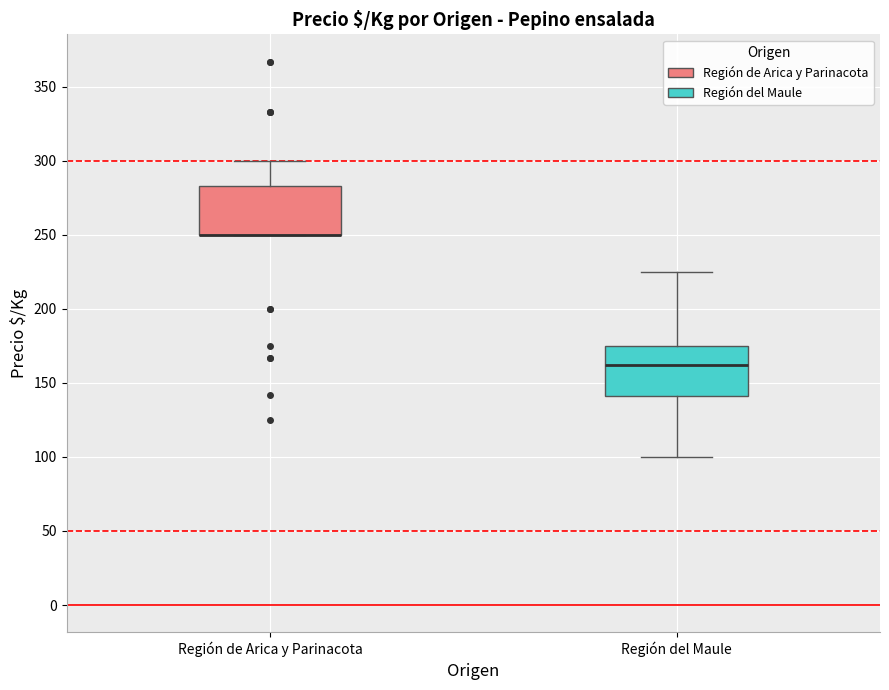

Reading left to right, read every box against the y-axis: the position of its median line, the range the box covers, and the ends of its whiskers. The values are not printed on the chart, so give them approximately, as read against the axis.

Región de Arica y Parinacota: median 250 (drawn on the box's lower edge), box 250 to 285, whiskers 250 to 300
Región del Maule: median 160, box 140 to 175, whiskers 100 to 225